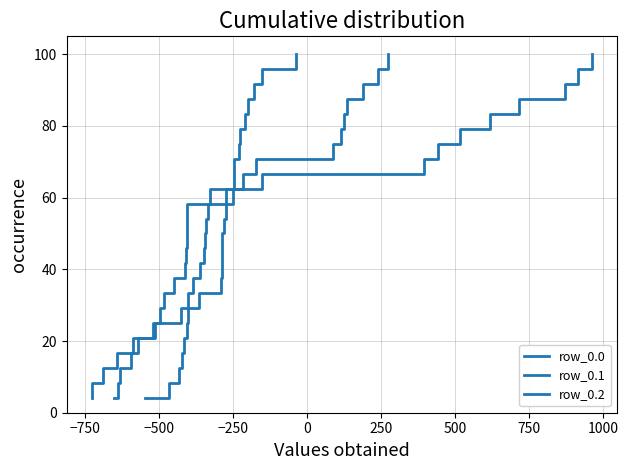

What is the greatest value displayed?

100.0